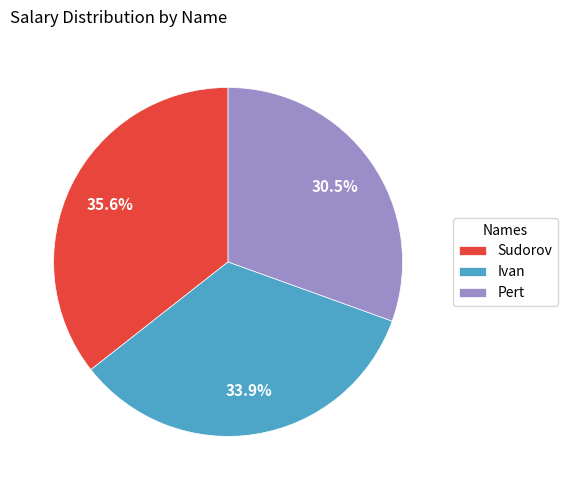

To the nearest percent, what is the difference between the largest and smallest slice percentages?

5%